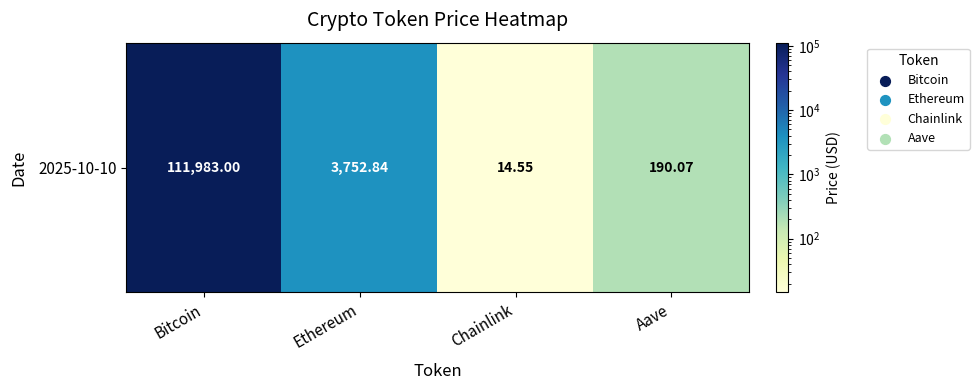

List the labels in order of value, smallest first.

Chainlink, Aave, Ethereum, Bitcoin